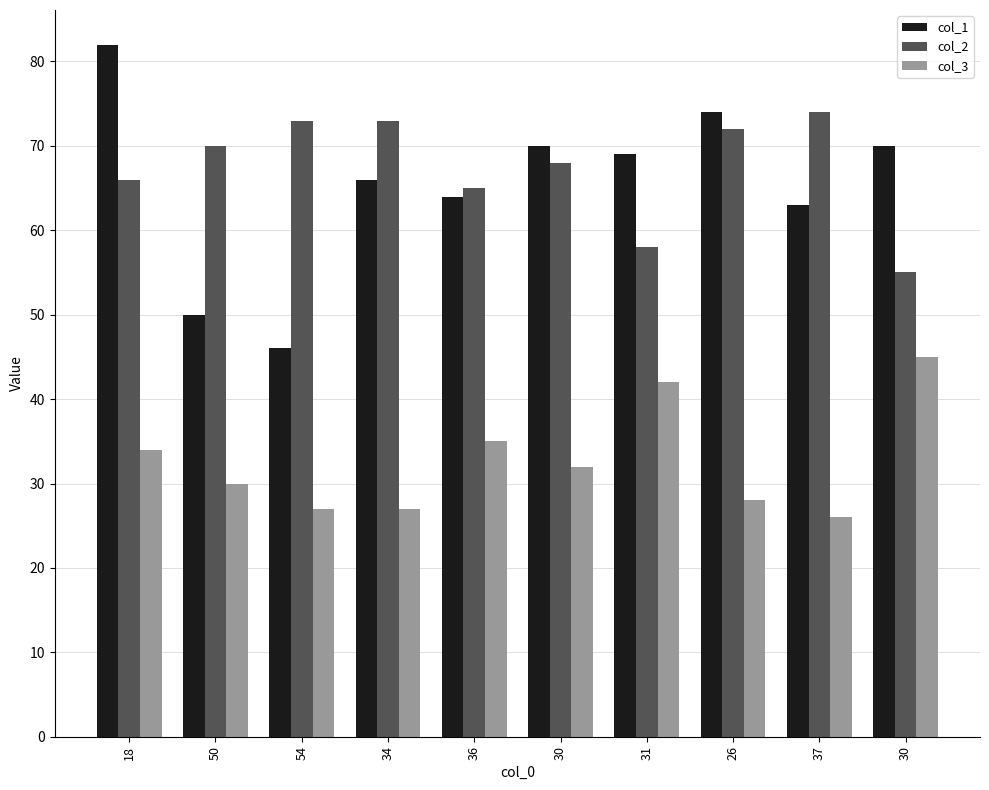

What are all the series names shown in the legend?

col_1, col_2, col_3